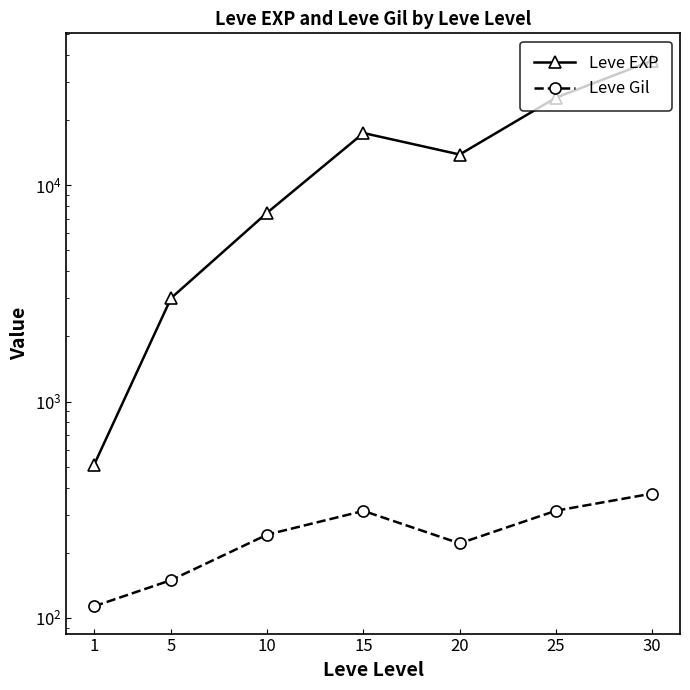

Reading left to right, transcribe all the data shown in this chart.

Leve EXP: 1=510.2	5=3008.3	10=7475.0	15=17445.0	20=13876.7	25=25410.0	30=37715.0
Leve Gil: 1=113.0	5=149.3	10=242.5	15=312.0	20=220.8	25=312.7	30=375.2